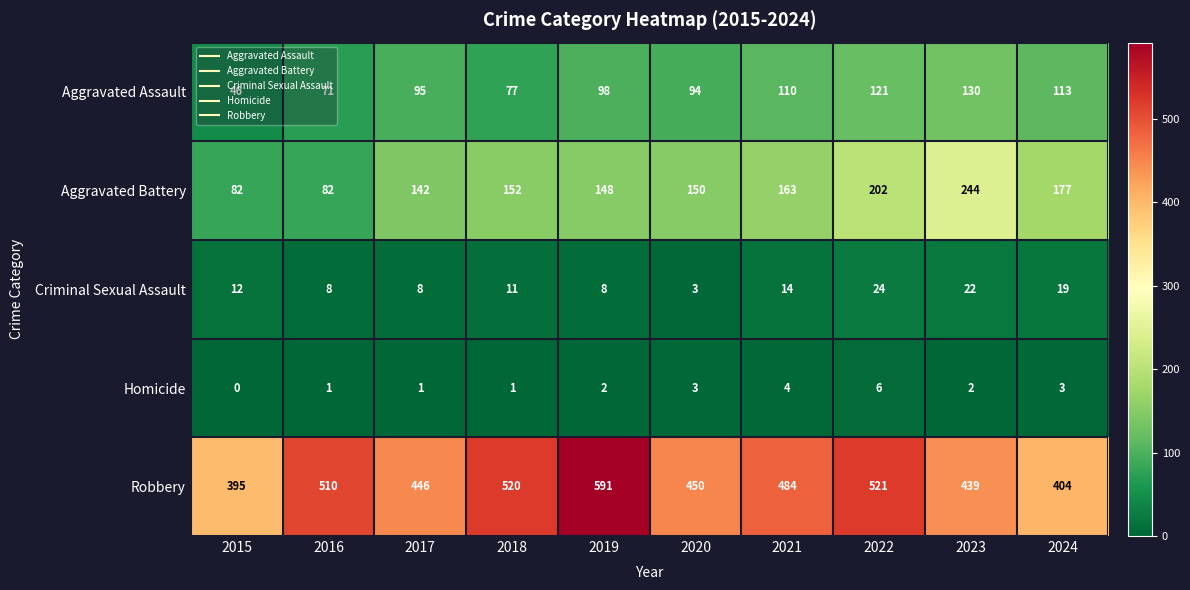

At 2015, list the series in order from largest to smallest.

Robbery, Aggravated Battery, Aggravated Assault, Criminal Sexual Assault, Homicide